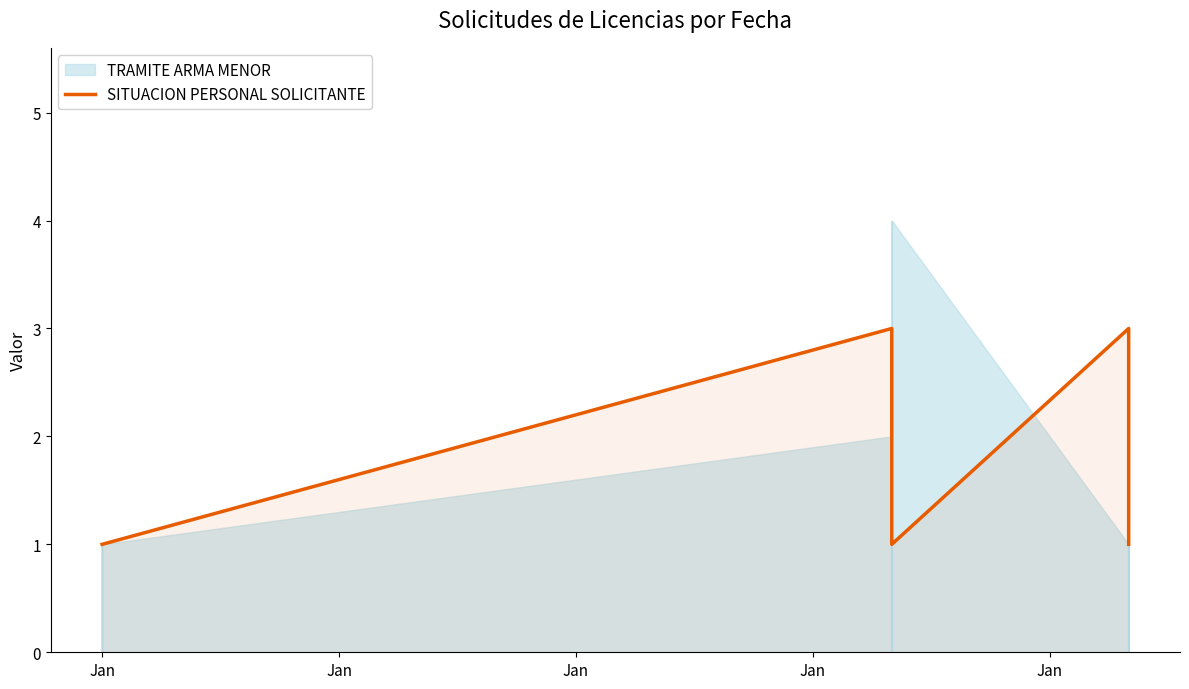

List the labels in order of value, largest first.

Jan, Jan, Jan, Jan, Jan